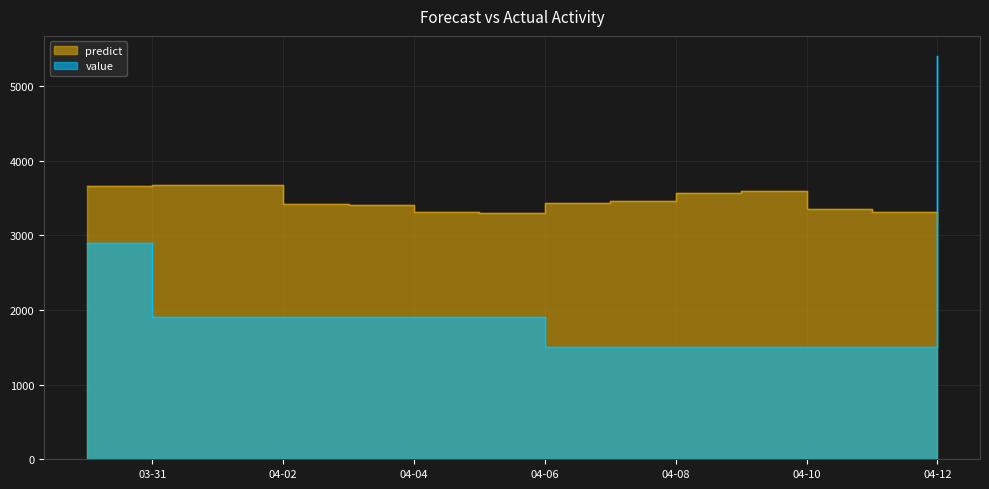

List the series in order of their peak value, highest first.

value, predict